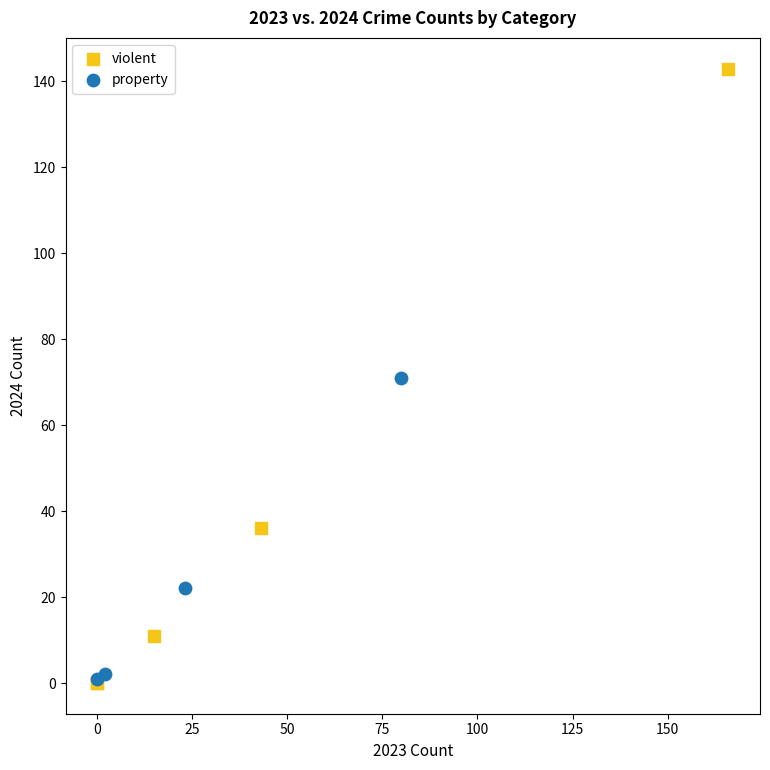

Which series reaches the maximum Y coordinate?

violent